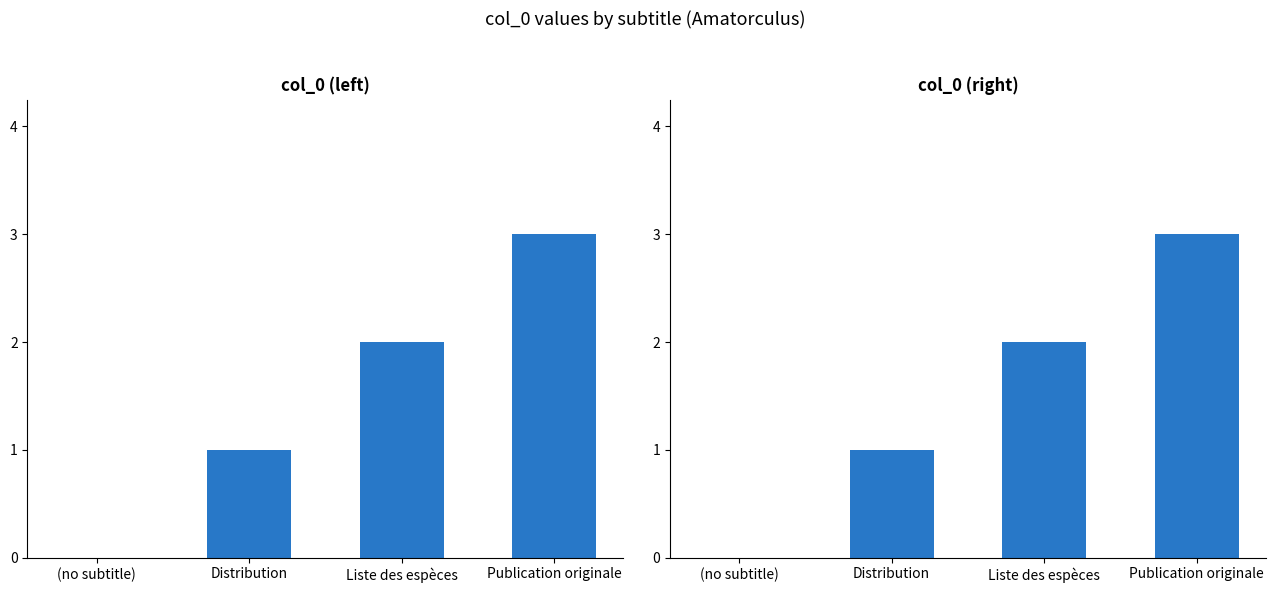

Reading left to right, list all the values displayed in this chart.

(no subtitle)=0	Distribution=1	Liste des espèces=2	Publication originale=3